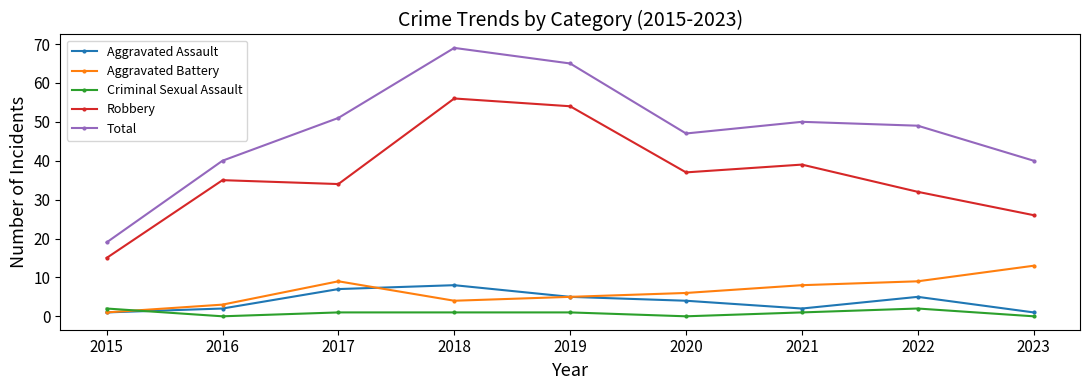

List the labels in order of Robbery value, largest first.

2018, 2019, 2021, 2020, 2016, 2017, 2022, 2023, 2015